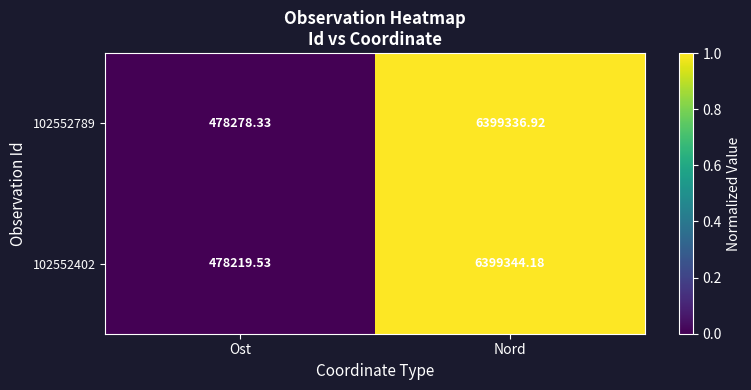

What is the maximum value shown in the chart?

6399344.2